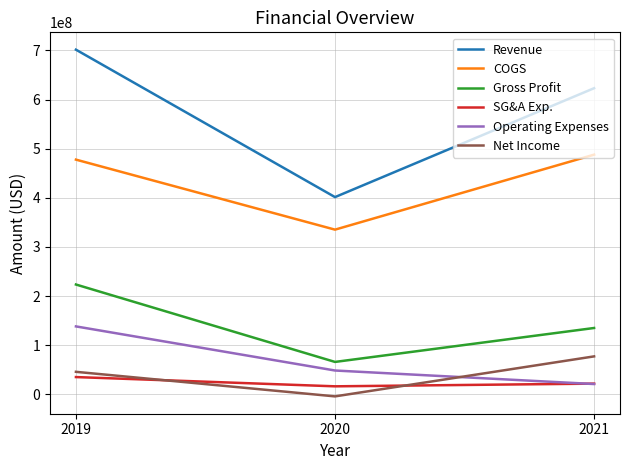

Is it true that Revenue equals 1052003771 at 2021?

False